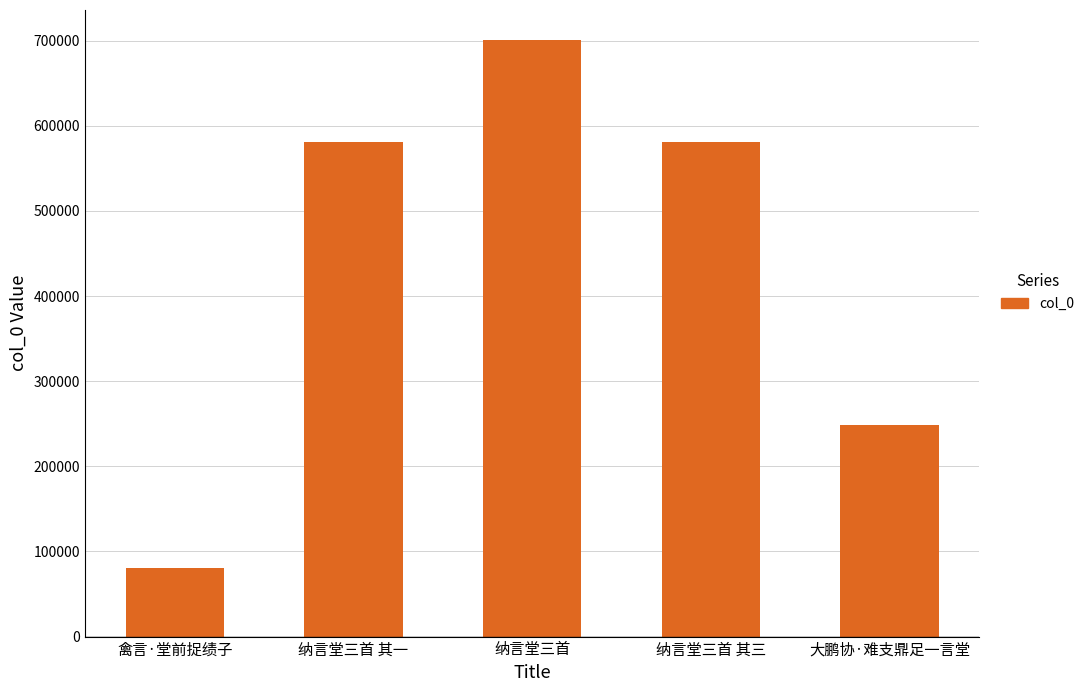

True or false: the data shows 701015 at 纳言堂三首.

True